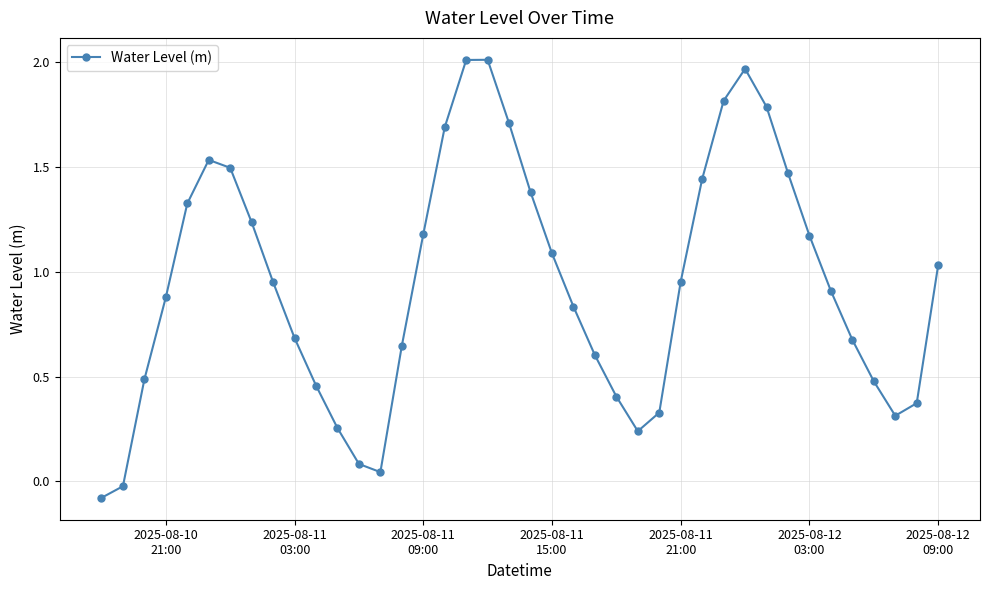

True or false: there are more than 0 points higher than both neighbors.

True